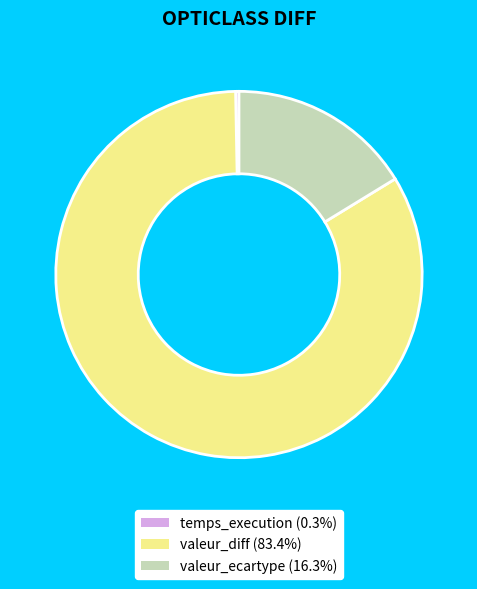

Which category accounts for the majority?

valeur_diff